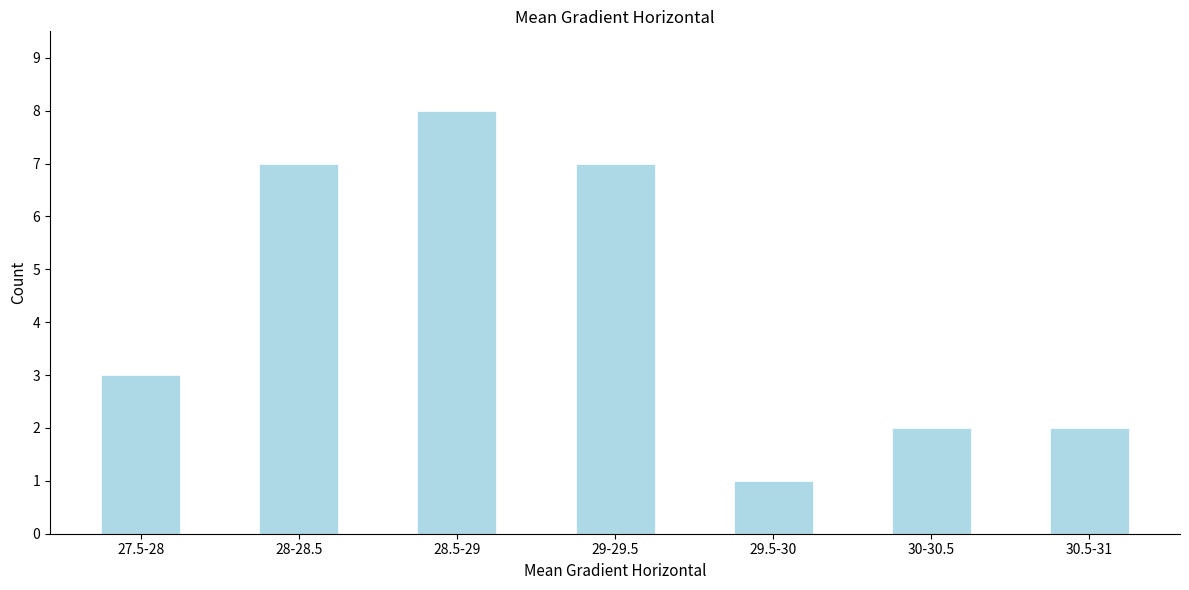

Reading left to right, transcribe all the data shown in this chart.

27.5-28=3	28-28.5=7	28.5-29=8	29-29.5=7	29.5-30=1	30-30.5=2	30.5-31=2